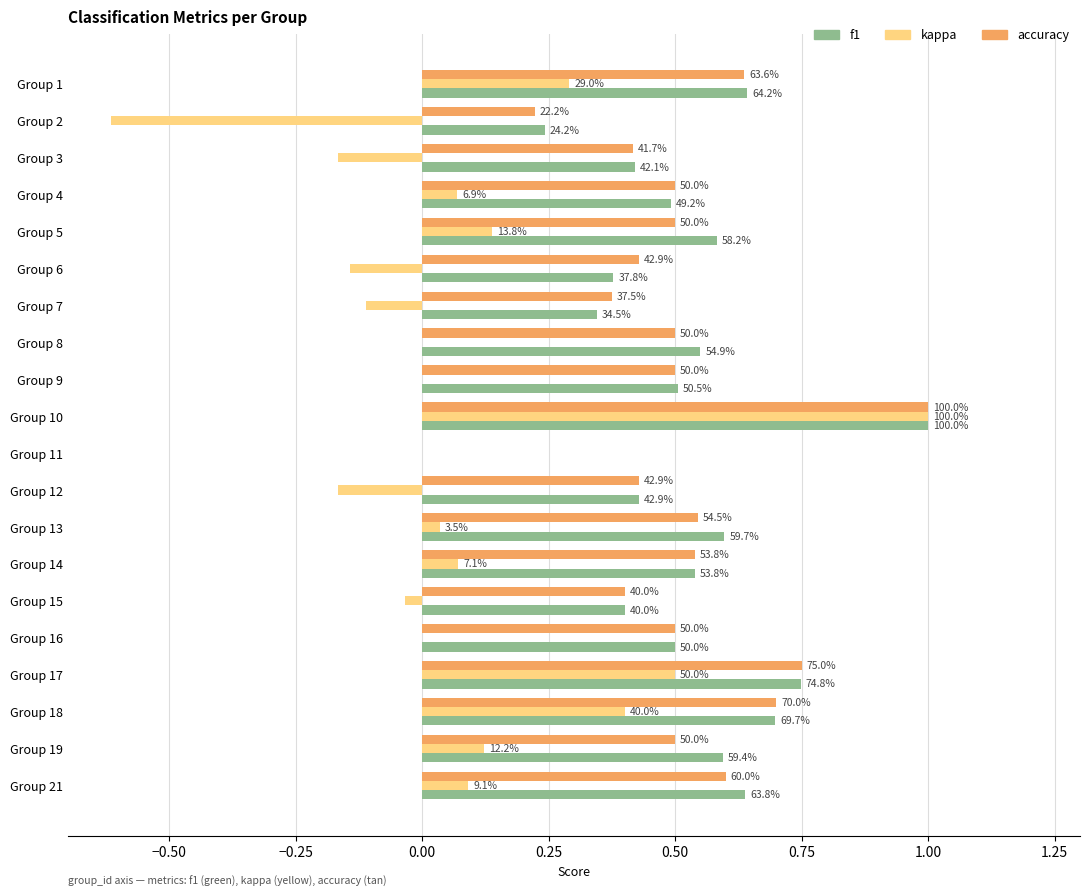

What is the value of the f1 bar at the 13th from the left?

0.6